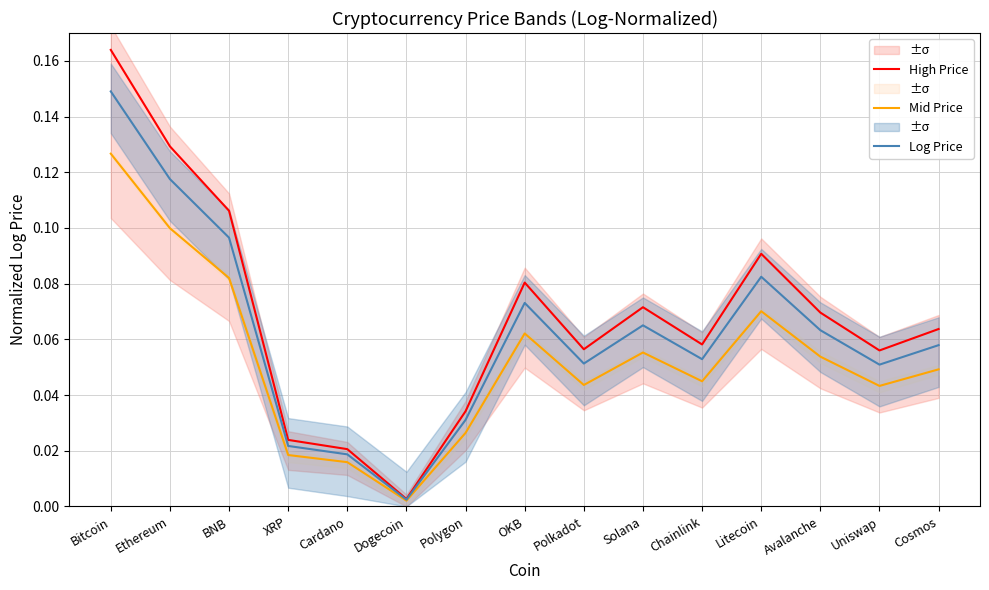

How many distinct data groups are displayed?

3